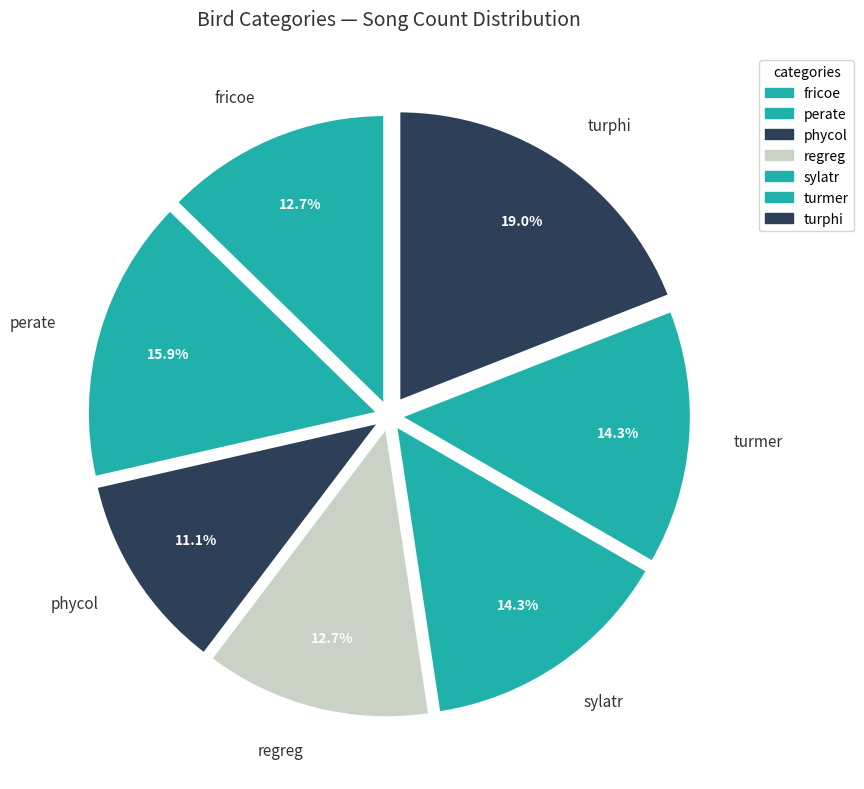

To the nearest percent, what is the average slice percentage?

14%